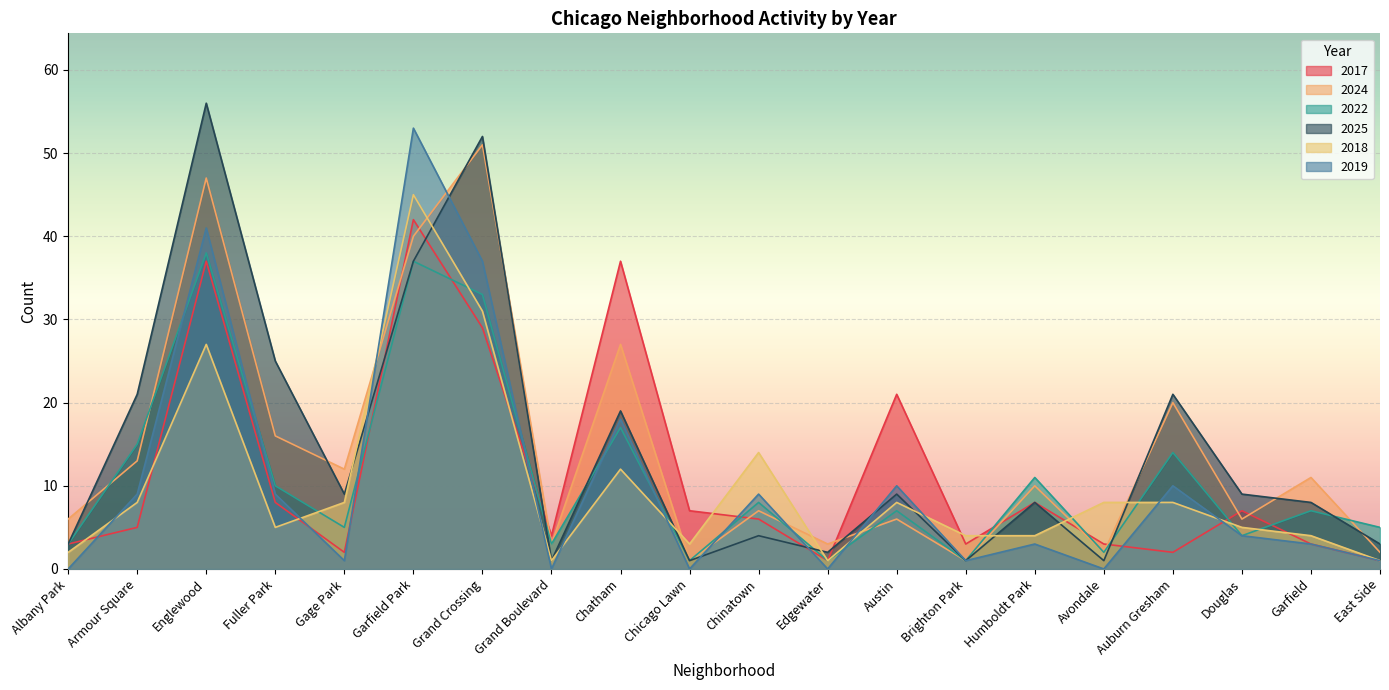

How many interior local valleys does the 2018 series have?

4